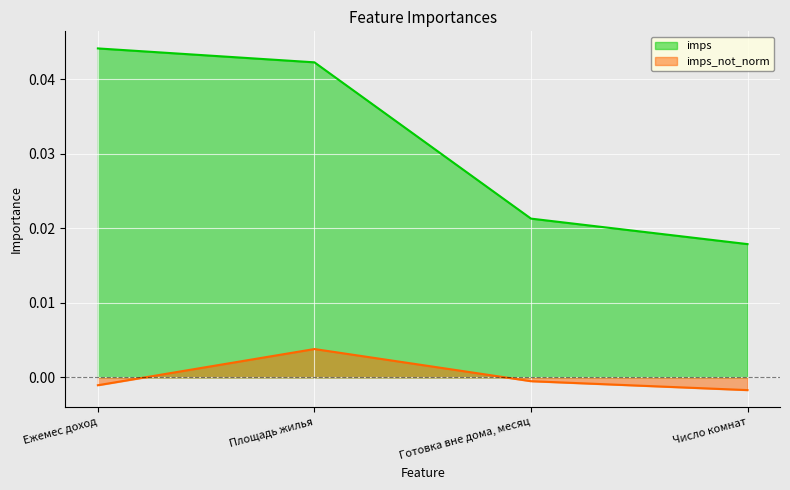

The value of imps at Площадь жилья is 0.0. True or false?

True